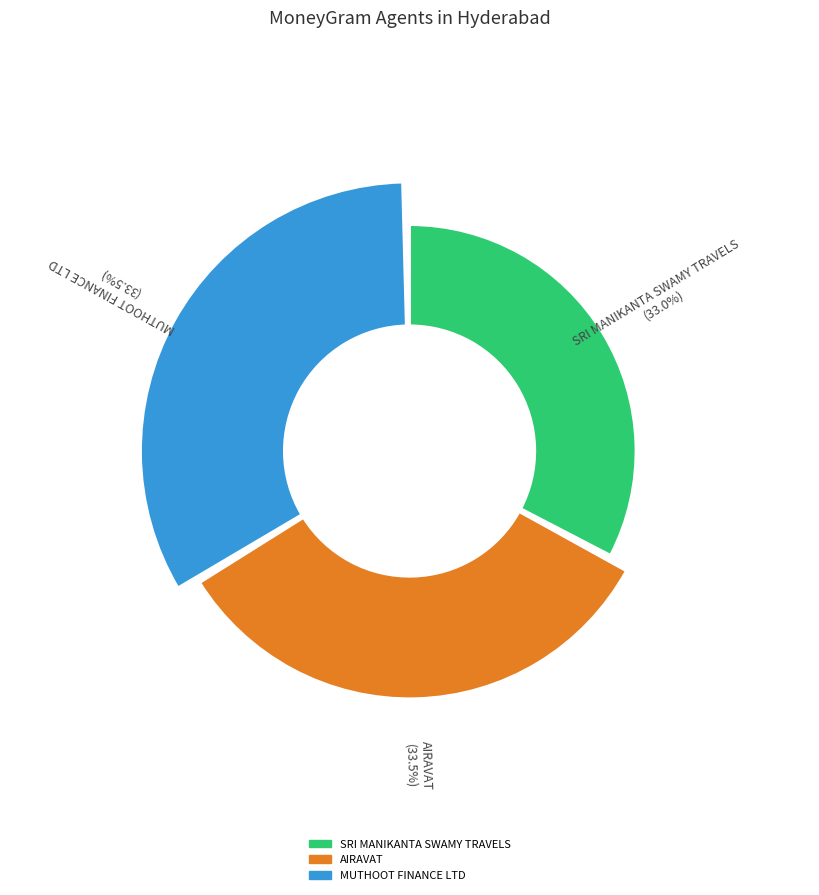

How many slices are in this pie chart?

3